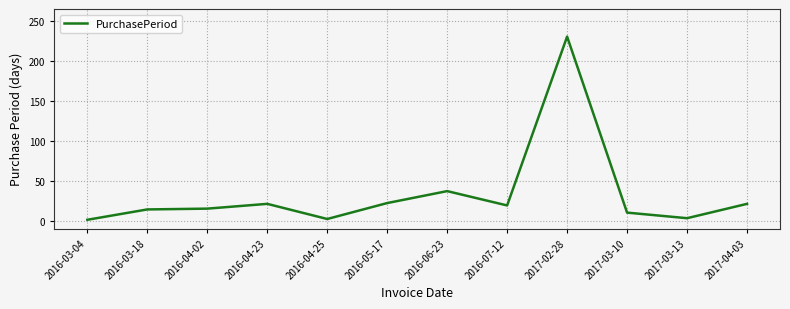

What is the change in value from 2016-04-02 to 2016-04-23?

+6